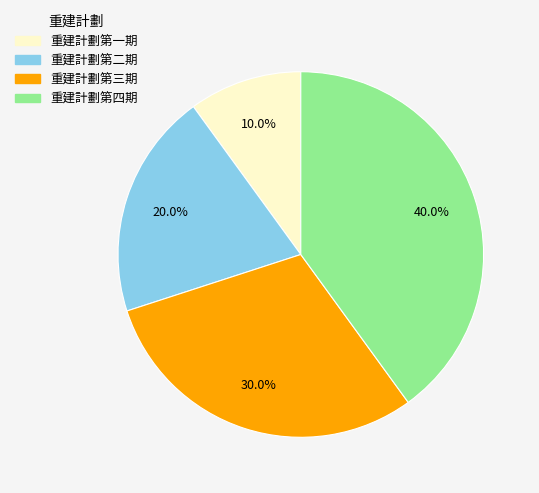

What is the ratio of the value at 重建計劃第四期 to the value at 重建計劃第三期?

1.3